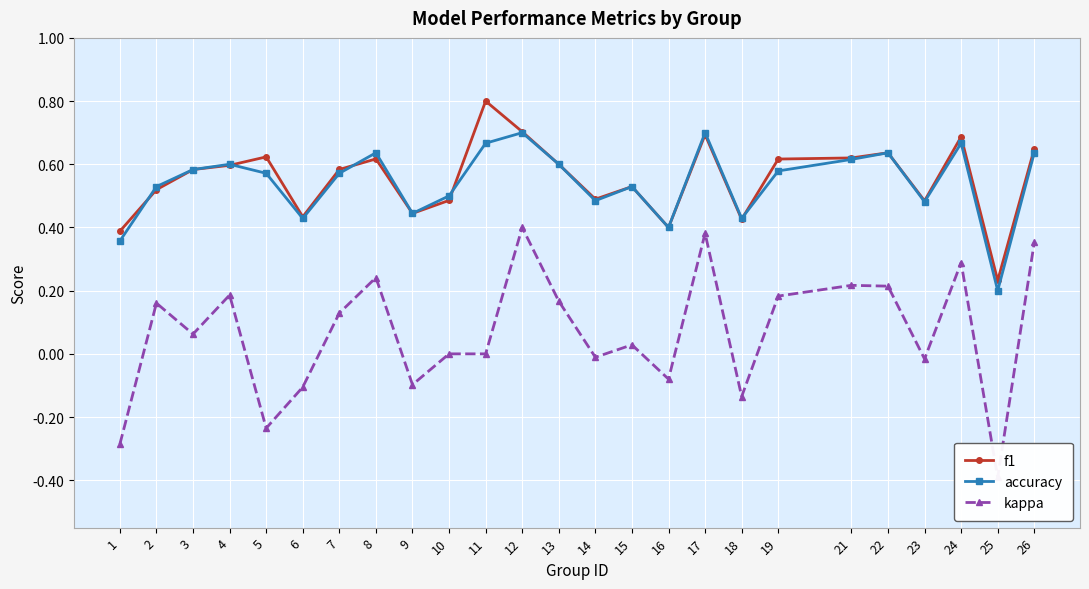

Is the value of accuracy at 16 greater than the value of f1 at 6?

No